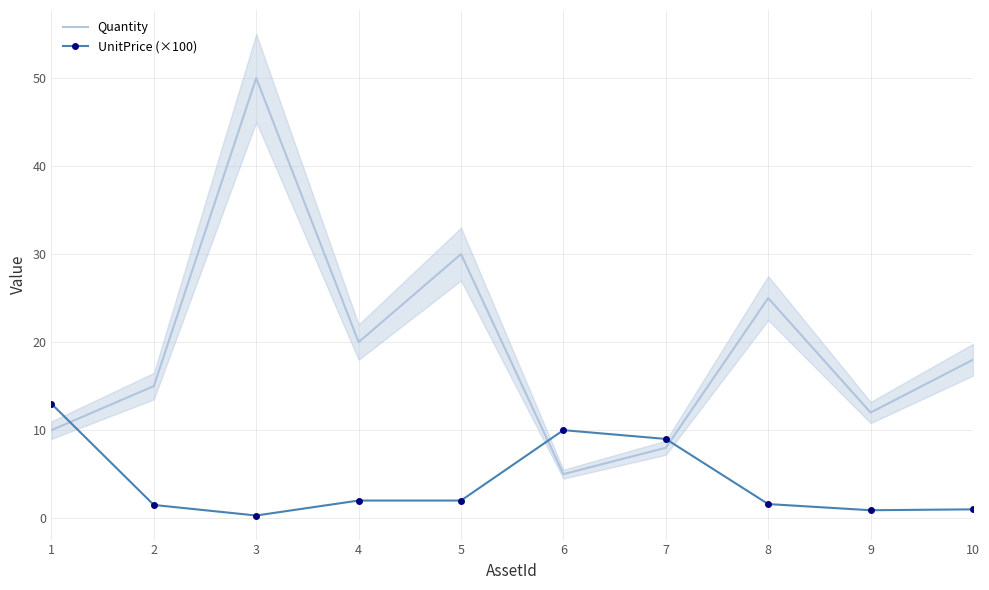

Which series has the largest total across all categories?

Quantity